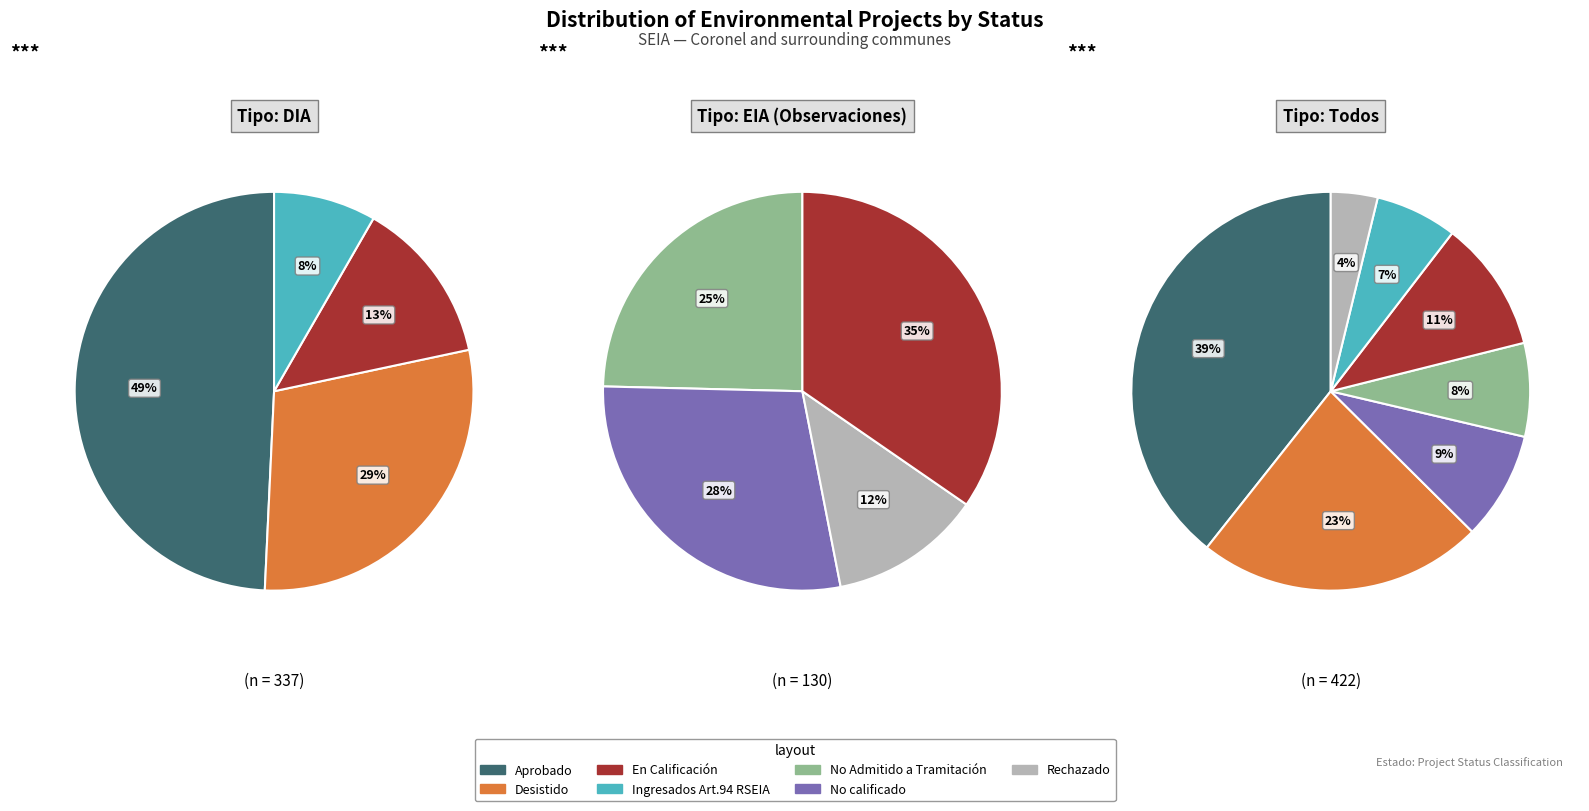

Does any single category account for the majority?

No